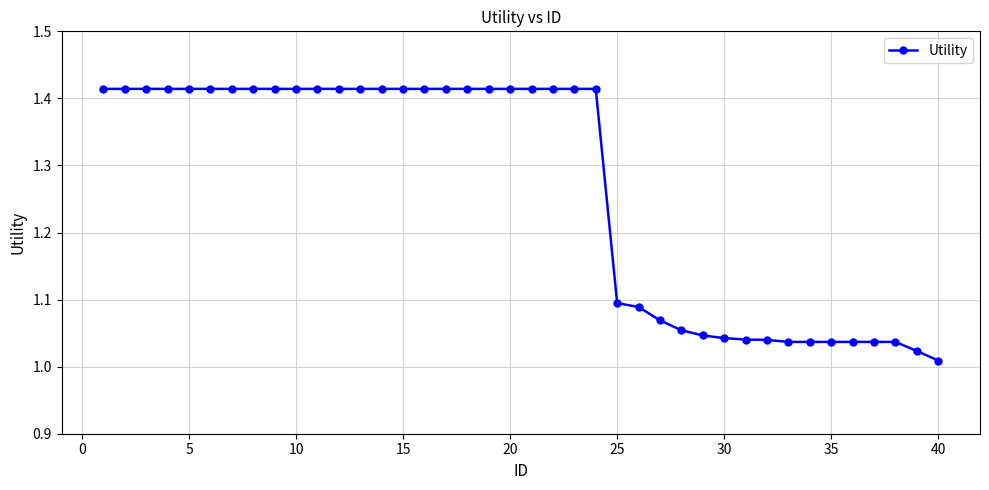

What is the difference between the maximum and second lowest values?

0.4